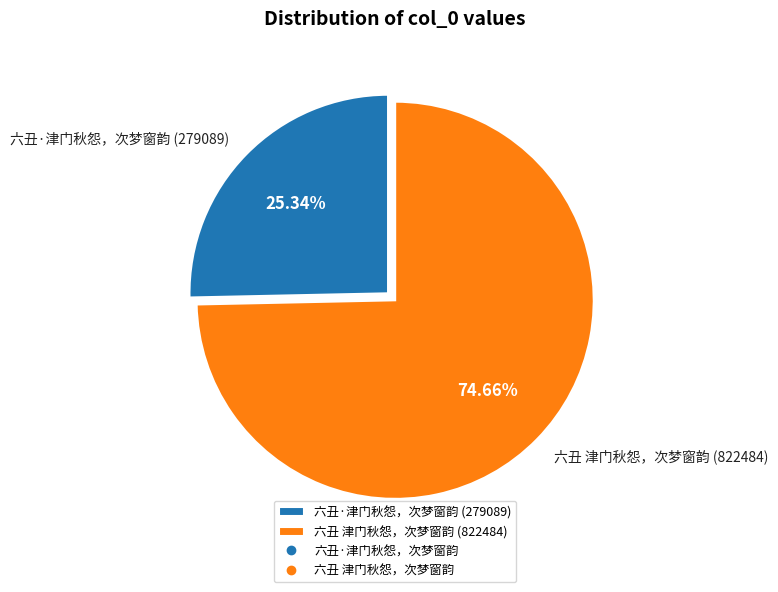

Which slice is the smallest?

六丑·津门秋怨，次梦窗韵